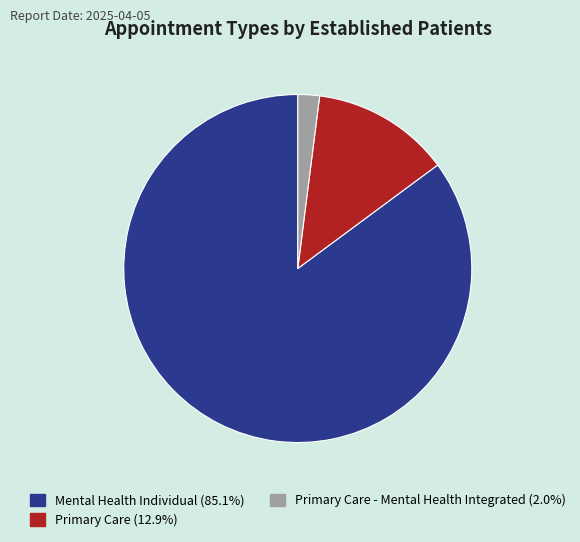

Is there a majority slice in this chart?

Yes